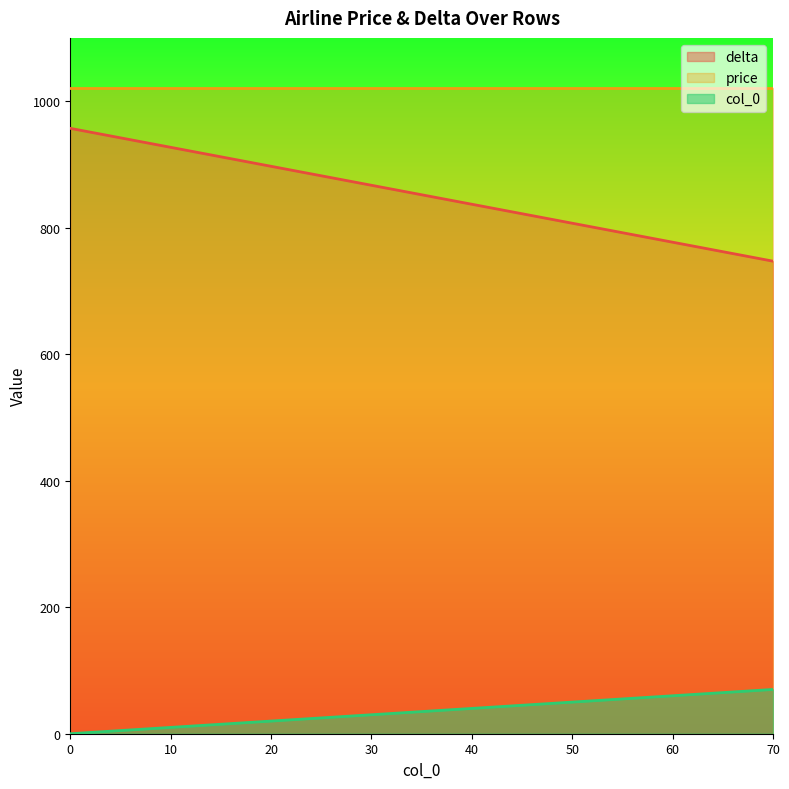

True or false: col_0 and price cross at least once.

False